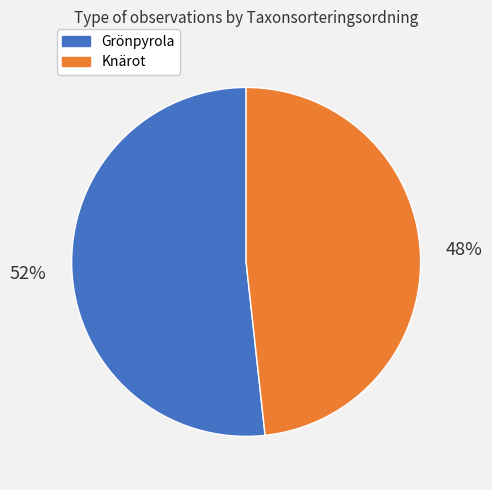

The Knärot slice represents 48% of the pie. True or false?

True